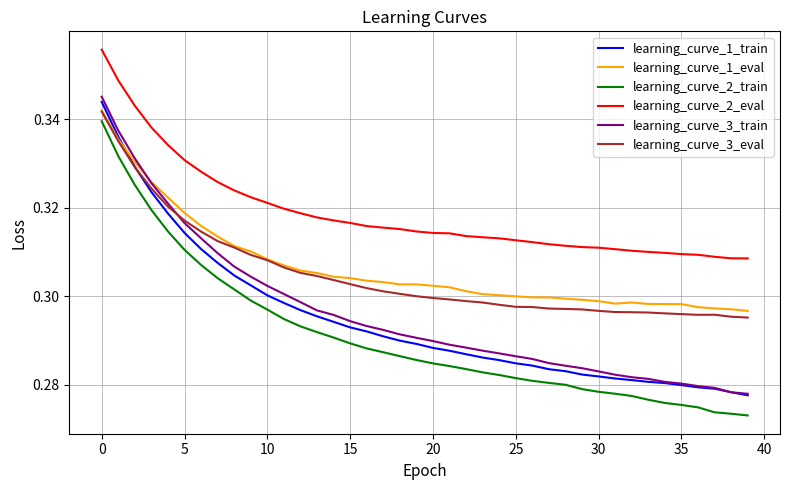

Is this an area chart (filled region under the line)?

No